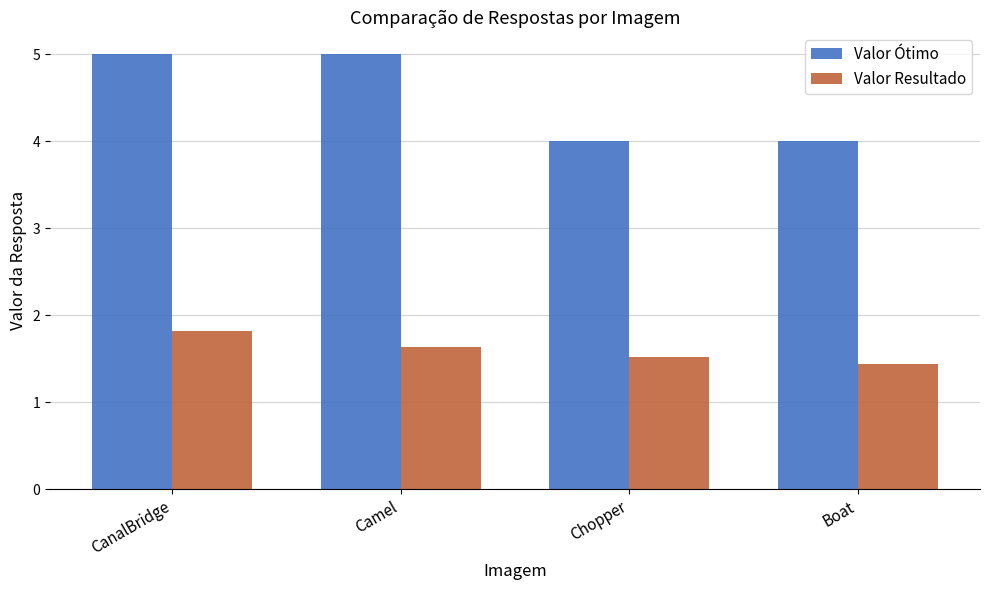

What is the greatest value displayed?

5.0